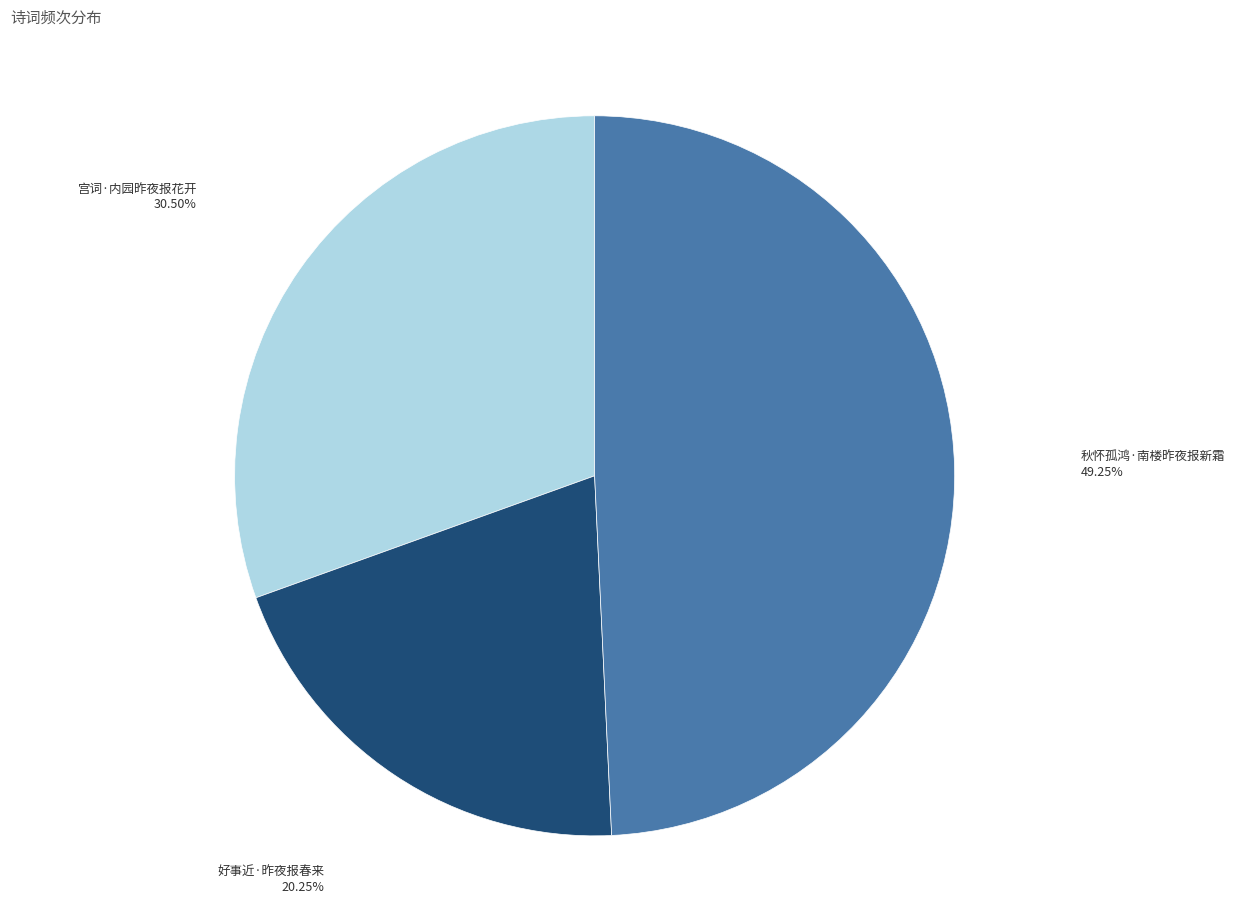

What percentage is the 秋怀孤鸿·南楼昨夜报新霜 slice, to the nearest percent?

49%